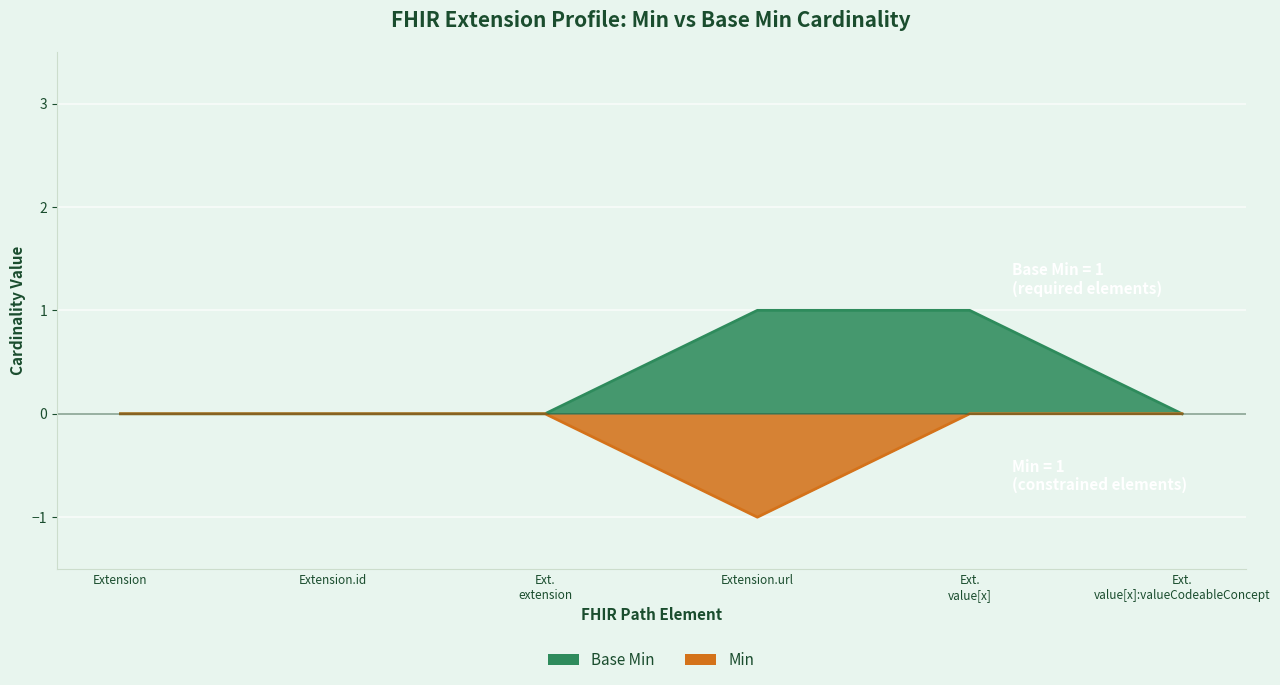

True or false: Base Min and Min cross at least once.

False